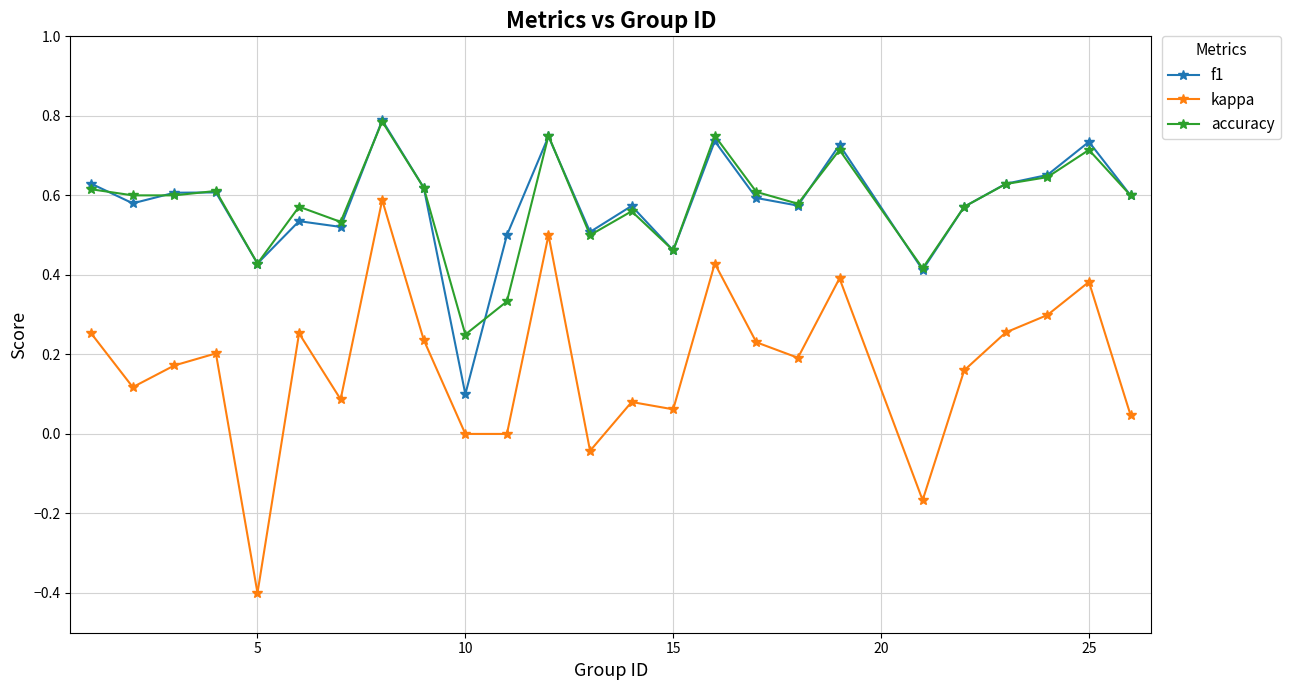

What is the lowest value of the kappa series?

-0.4